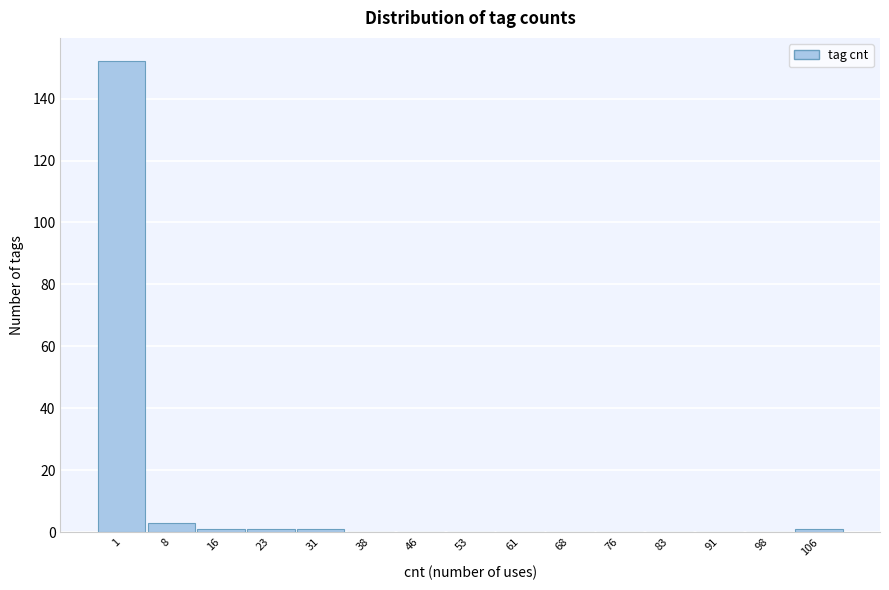

Reading left to right, transcribe all the data shown in this chart.

1=152	8=3	16=1	23=1	31=1	38=0	46=0	53=0	61=0	68=0	76=0	83=0	91=0	98=0	106=1